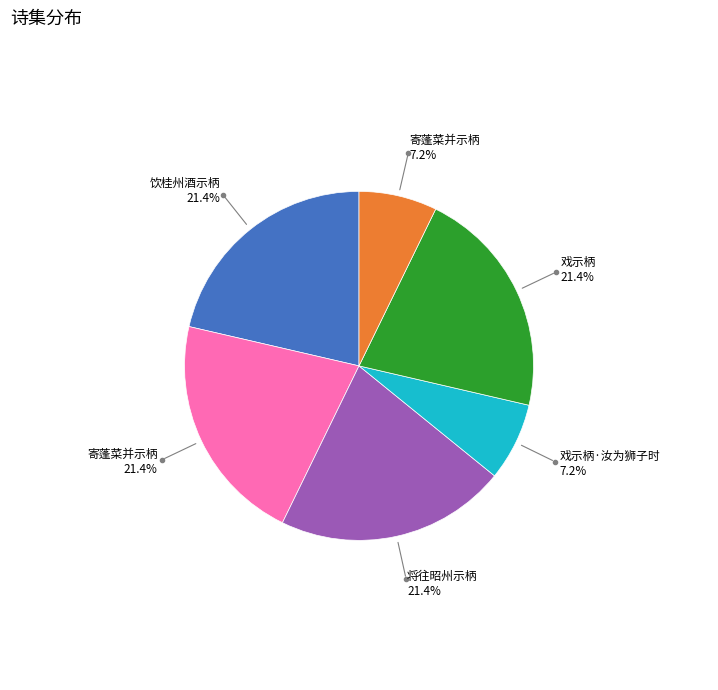

Is there any slice that represents more than half of the pie?

No